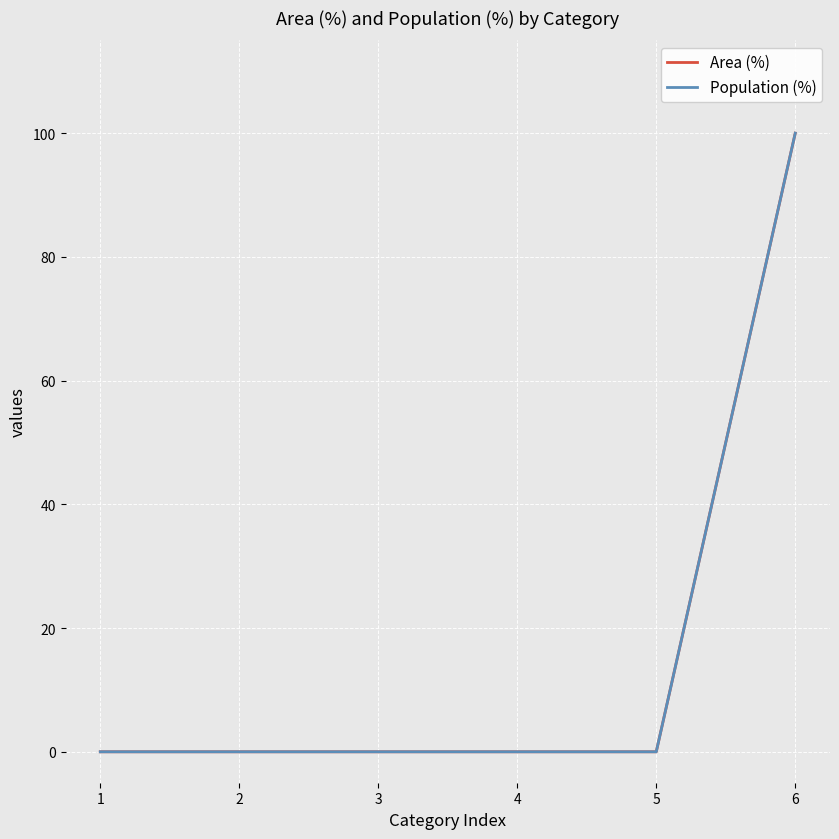

What is the difference between the Area (%) values at 6 and 2?

100